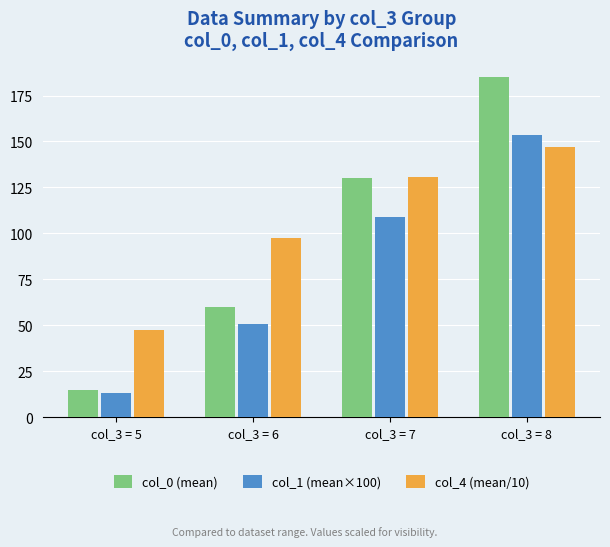

List the series in order of their overall mean, highest first.

col_4 (mean/10), col_0 (mean), col_1 (mean×100)